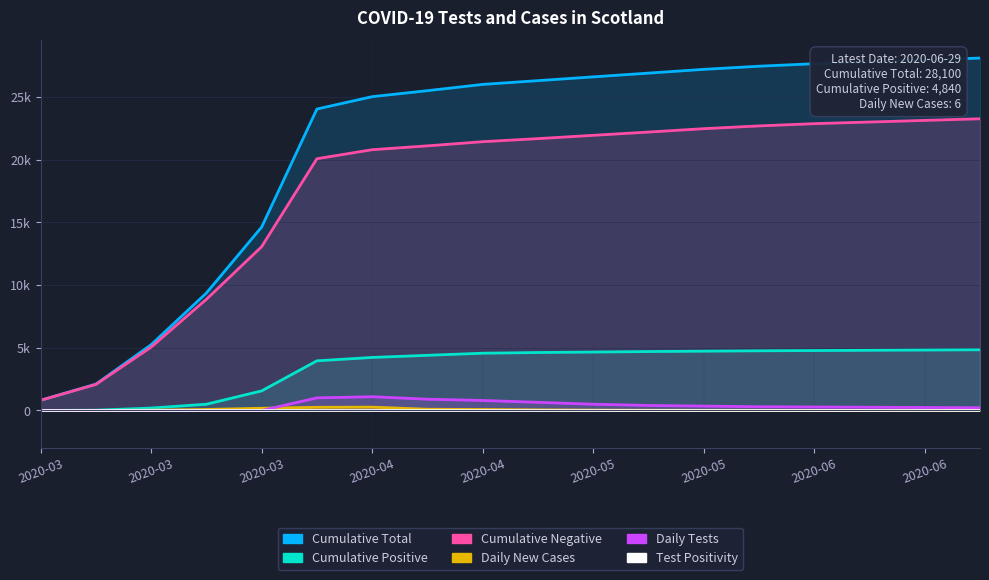

Reading left to right, extract all data points from this chart.

Cumulative Total: 815.0	2101.0	5246.0	9364.0	14624.0	24036.0	25022.0	25500.0	26000.0	26300.0	26600.0	26900.0	27200.0	27450.0	27650.0	27800.0	27950.0	28100.0
Cumulative Positive: 1.0	23.0	195.0	499.0	1563.0	3961.0	4229.0	4400.0	4567.0	4623.0	4660.0	4700.0	4730.0	4760.0	4780.0	4800.0	4820.0	4840.0
Cumulative Negative: 814.0	2078.0	5051.0	8865.0	13061.0	20075.0	20793.0	21100.0	21433.0	21677.0	21940.0	22200.0	22470.0	22690.0	22870.0	23000.0	23130.0	23260.0
Daily New Cases: 1.0	5.0	24.0	83.0	179.0	255.0	268.0	100.0	80.0	50.0	30.0	20.0	15.0	12.0	10.0	8.0	7.0	6.0
Daily Tests: 0.0	0.0	0.0	0.0	0.0	1006.0	1097.0	900.0	800.0	650.0	500.0	400.0	350.0	300.0	280.0	260.0	240.0	220.0
Test Positivity: 0.0	0.0	0.0	0.0	0.0	0.3	0.3	0.1	0.1	0.1	0.1	0.1	0.1	0.0	0.0	0.0	0.0	0.0